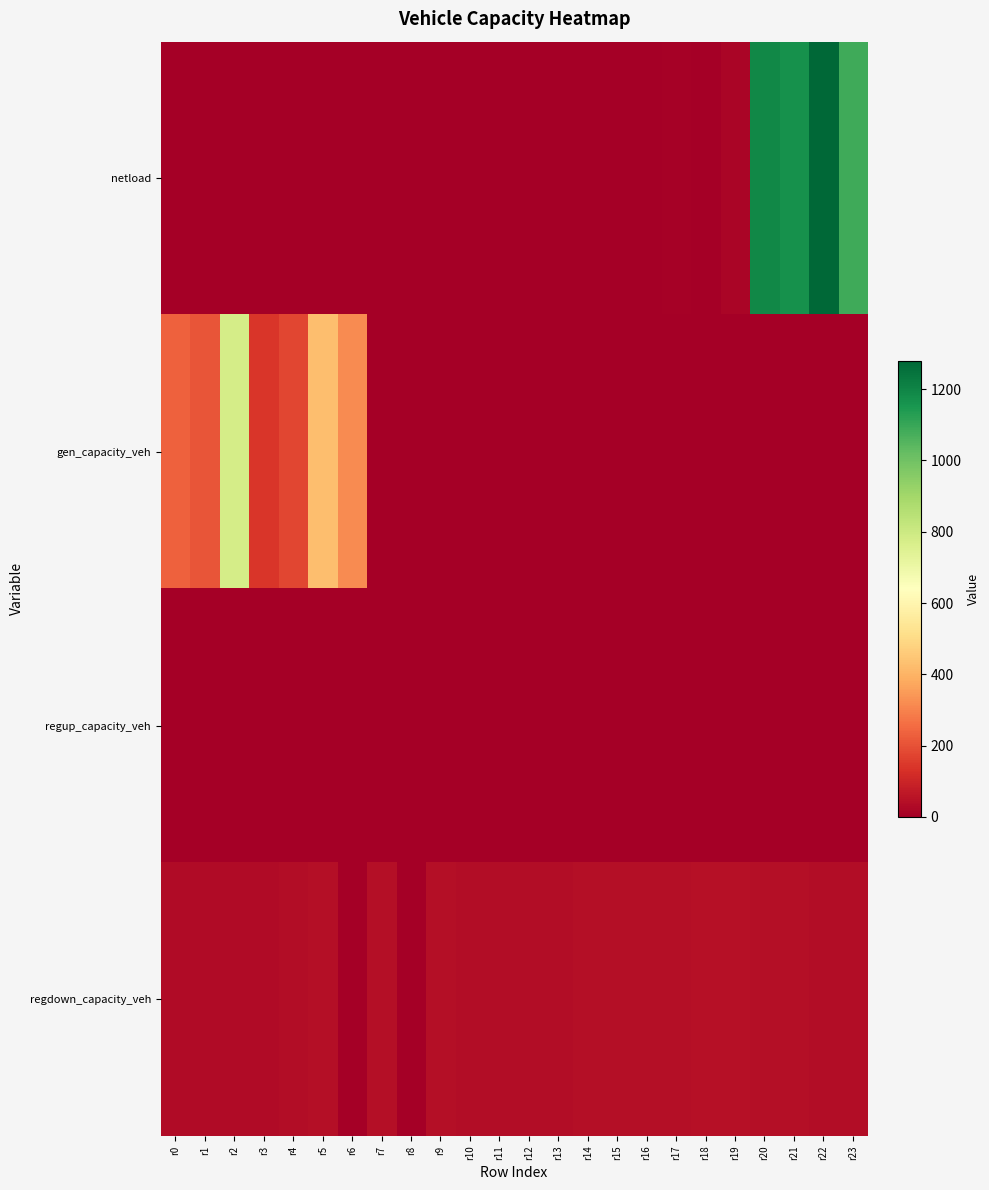

Reading left to right, extract all data points from this chart.

netload: r0=0.0	r1=0.0	r2=0.0	r3=0.0	r4=0.0	r5=0.0	r6=0.0	r7=0.0	r8=0.0	r9=0.0	r10=0.0	r11=0.0	r12=0.0	r13=0.0	r14=0.0	r15=0.0	r16=0.0	r17=9.8	r18=0.0	r19=15.5	r20=1189.9	r21=1165.7	r22=1279.7	r23=1089.7
gen_capacity_veh: r0=231.6	r1=206.6	r2=779.7	r3=143.1	r4=178.4	r5=429.7	r6=318.4	r7=0.0	r8=0.0	r9=0.0	r10=0.0	r11=0.0	r12=0.0	r13=0.0	r14=0.0	r15=0.0	r16=0.0	r17=0.0	r18=0.0	r19=0.0	r20=0.0	r21=0.0	r22=0.0	r23=0.0
regup_capacity_veh: r0=0.0	r1=0.0	r2=0.0	r3=0.0	r4=0.0	r5=0.0	r6=0.0	r7=0.0	r8=0.0	r9=0.0	r10=0.0	r11=0.0	r12=0.0	r13=0.0	r14=0.0	r15=0.0	r16=0.0	r17=0.0	r18=0.0	r19=0.0	r20=0.0	r21=0.0	r22=0.0	r23=0.0
regdown_capacity_veh: r0=34.6	r1=33.7	r2=33.5	r3=34.4	r4=37.0	r5=41.2	r6=0.0	r7=42.7	r8=0.0	r9=40.3	r10=39.4	r11=39.1	r12=39.3	r13=39.7	r14=40.8	r15=41.5	r16=43.3	r17=44.8	r18=47.0	r19=46.4	r20=44.1	r21=40.6	r22=37.9	r23=35.9